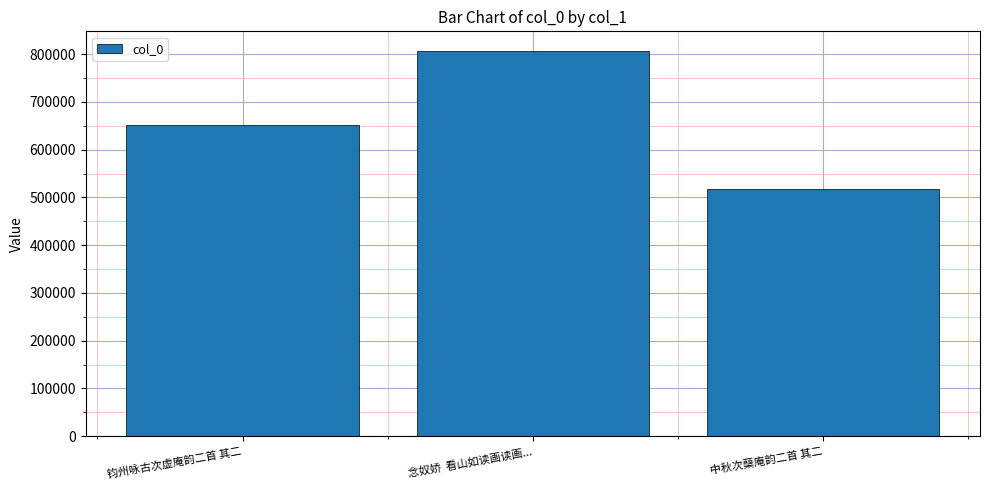

Which label corresponds to the largest value in the chart?

念奴娇  看山如读画读画...